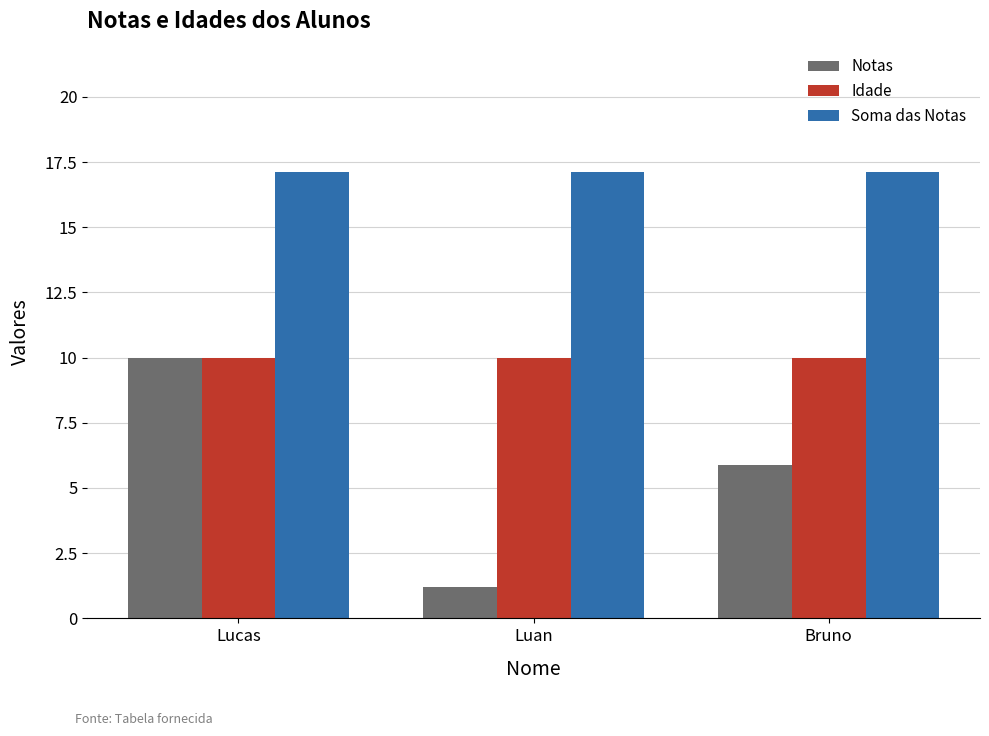

At which label is Notas closest to 5?

Bruno